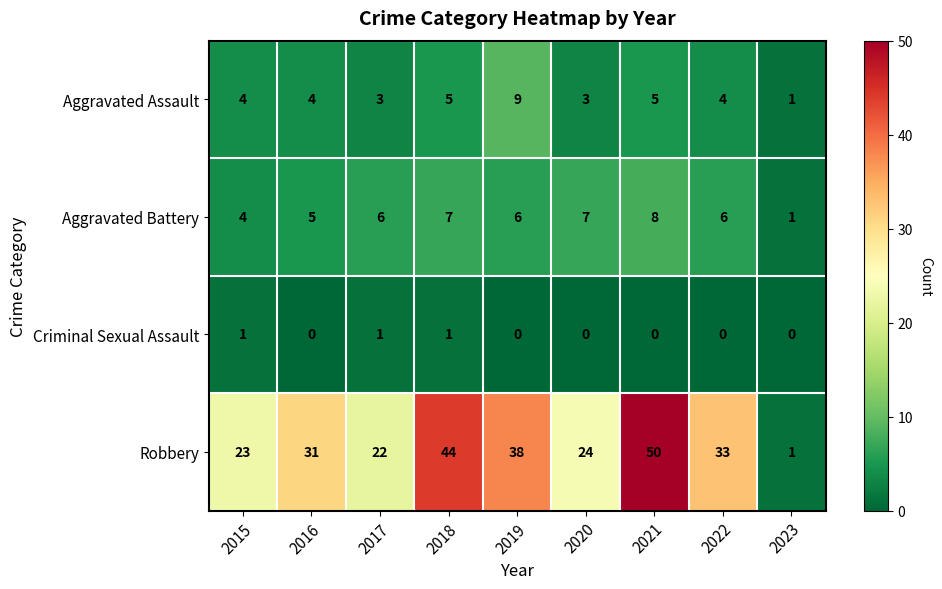

Which label corresponds to the largest value in the chart?

2021